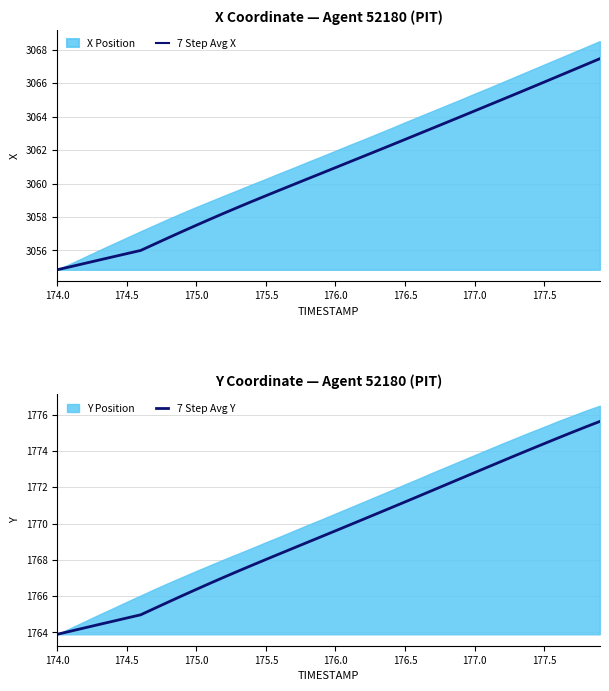

The 7 Step Avg X series shows 4621.8 at 174.0. True or false?

False